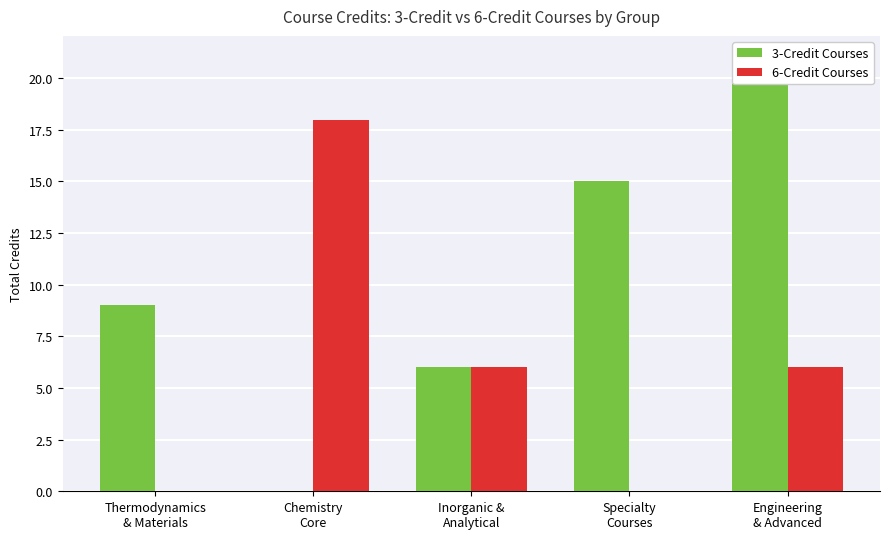

The 3-Credit Courses series shows 10 at Specialty
Courses. True or false?

False